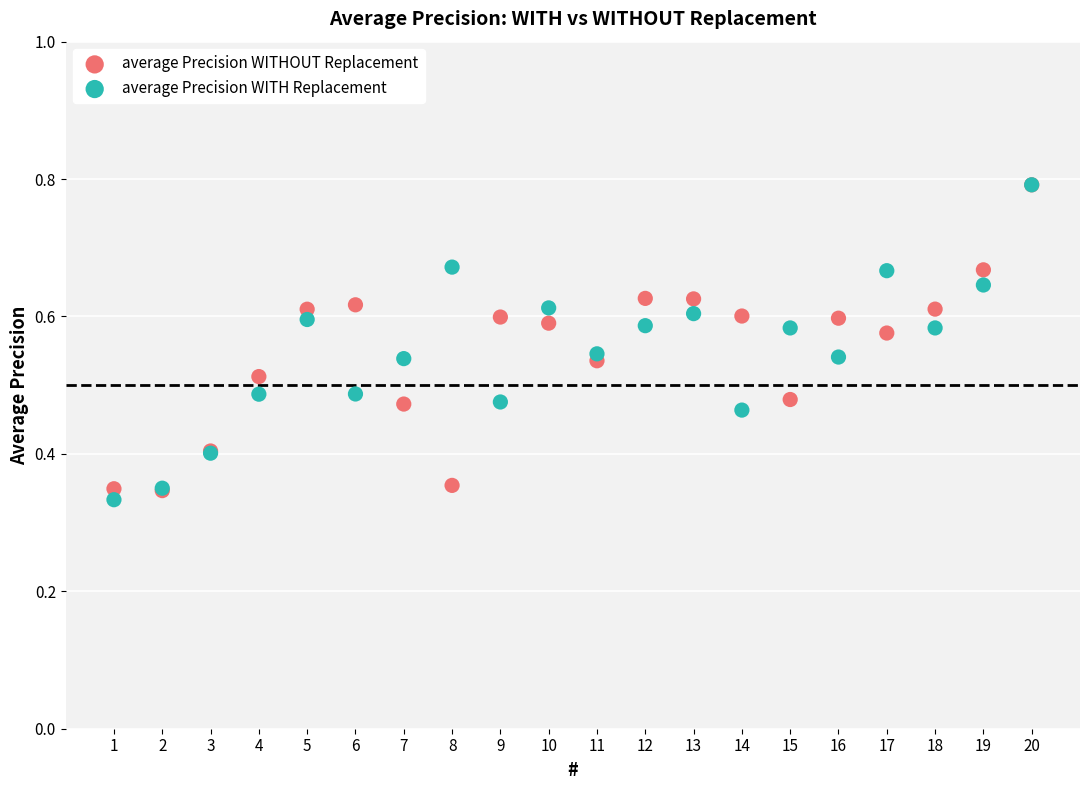

What are all the series names shown in the legend?

average Precision WITHOUT Replacement, average Precision WITH Replacement